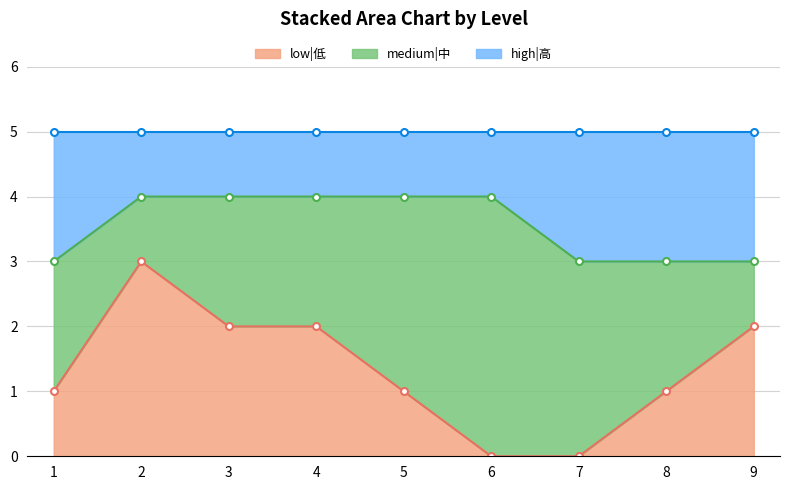

Between 2 and 6, which series saw the biggest shift?

low|低